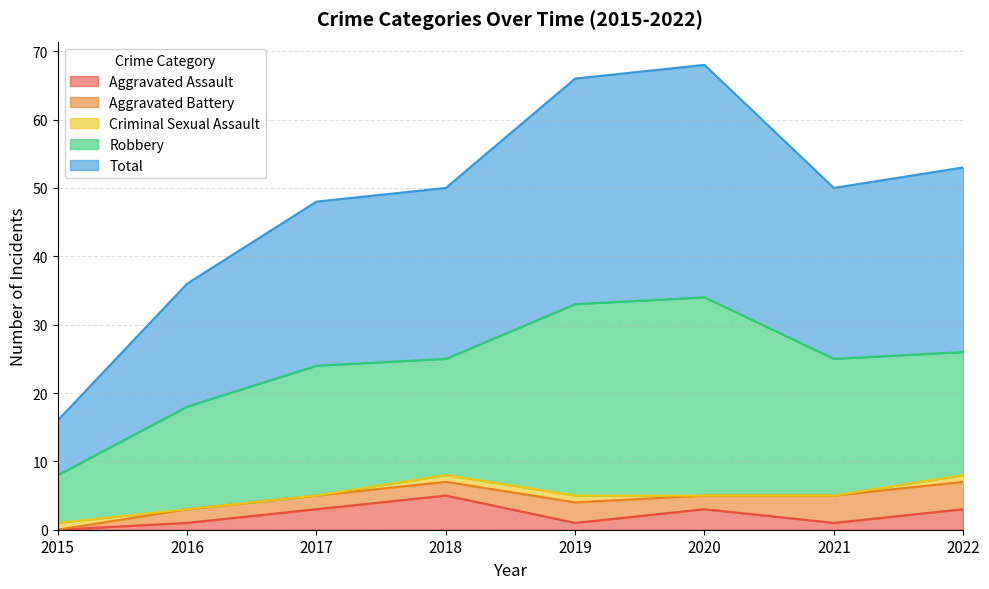

How many data points does each series have?

8